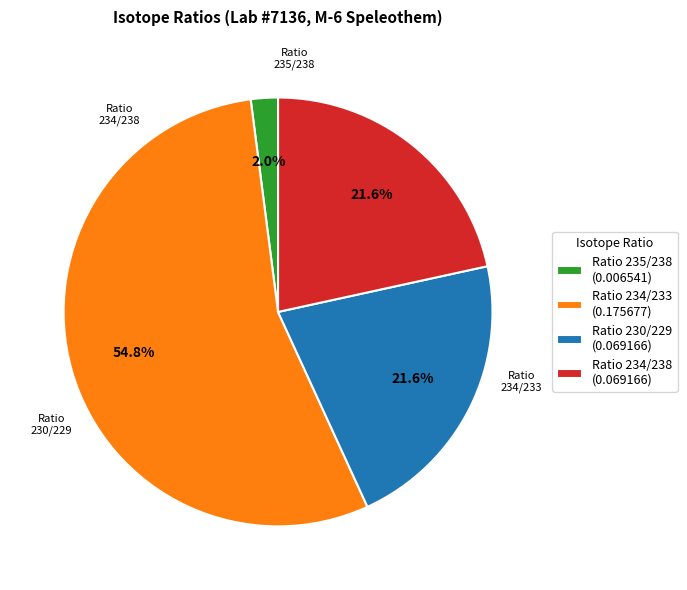

To the nearest percent, what portion does Ratio 235/238 represent?

2%